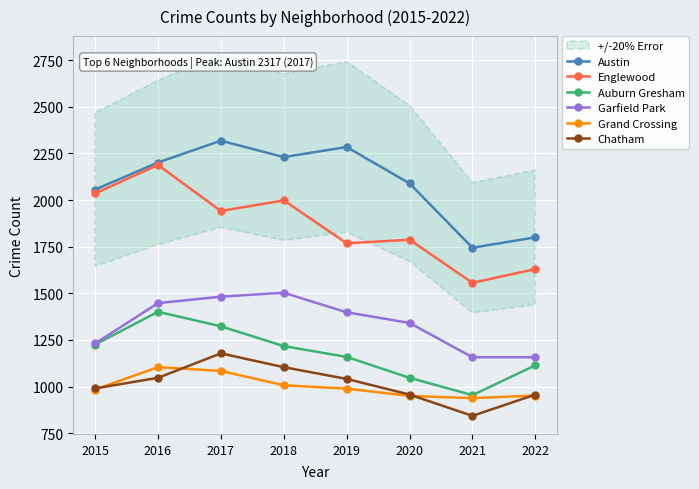

What are all the series names shown in the legend?

Austin, Englewood, Auburn Gresham, Garfield Park, Grand Crossing, Chatham